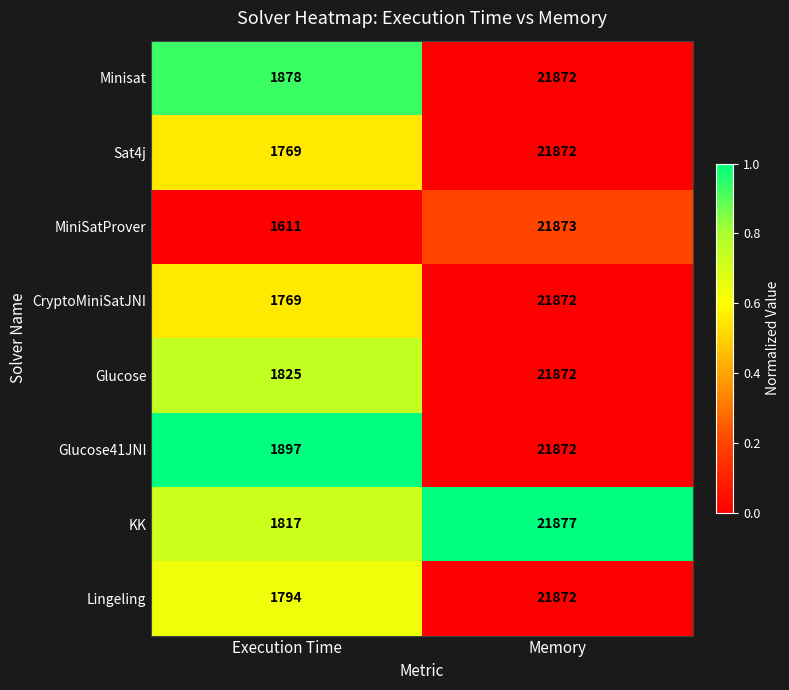

Reading left to right, what are all the values shown in this chart?

Minisat: Execution Time=1878	Memory=21872
Sat4j: Execution Time=1769	Memory=21872
MiniSatProver: Execution Time=1611	Memory=21873
CryptoMiniSatJNI: Execution Time=1769	Memory=21872
Glucose: Execution Time=1825	Memory=21872
Glucose41JNI: Execution Time=1897	Memory=21872
KK: Execution Time=1817	Memory=21877
Lingeling: Execution Time=1794	Memory=21872